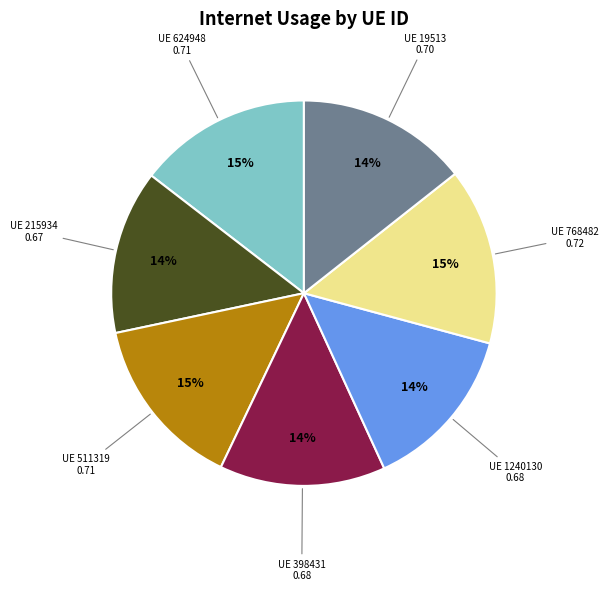

Is there any slice that represents more than half of the pie?

No